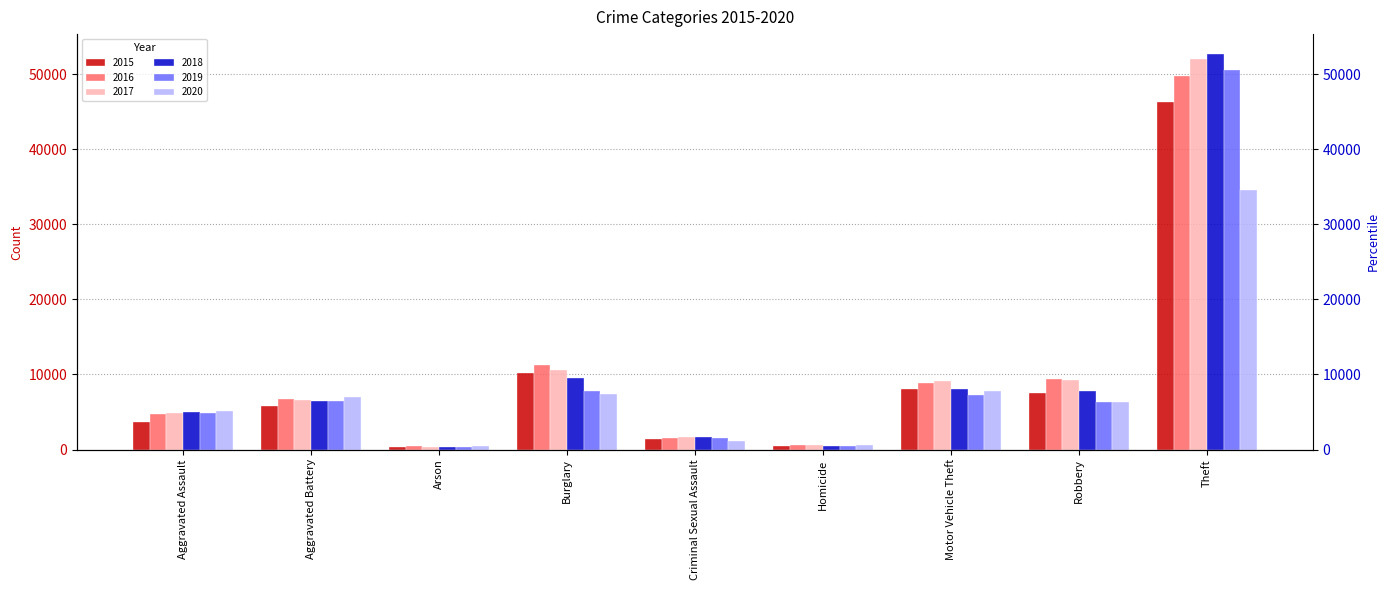

Which series changed the most between Burglary and Theft?

2018